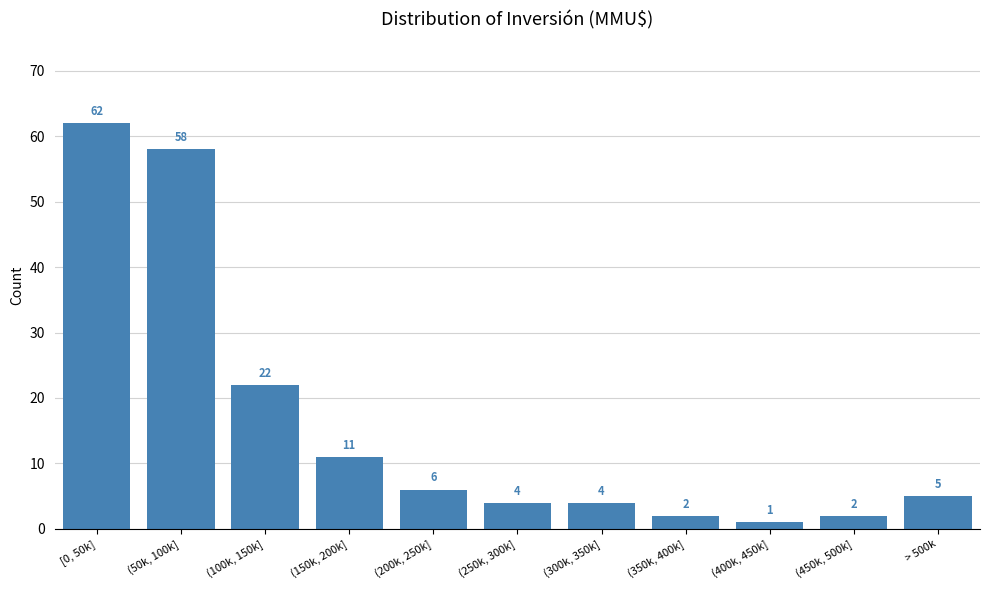

Reading right to left, extract all data points from this chart.

5	2	1	2	4	4	6	11	22	58	62